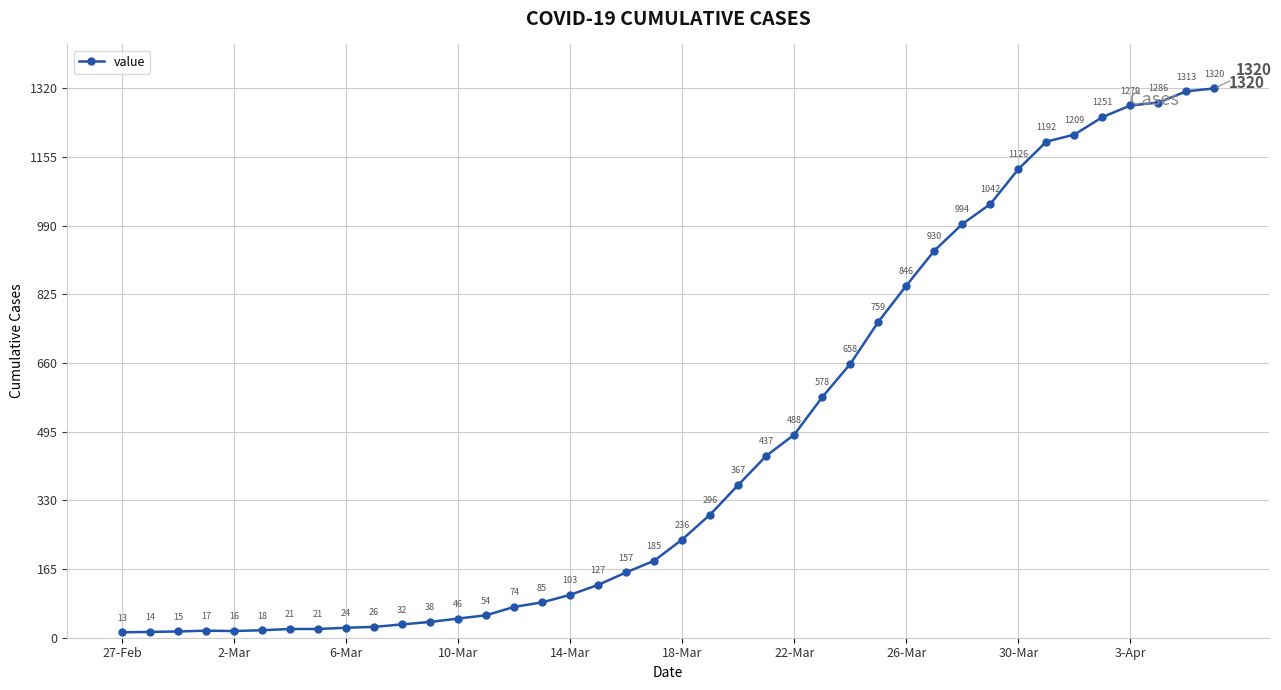

What is the average value?

467